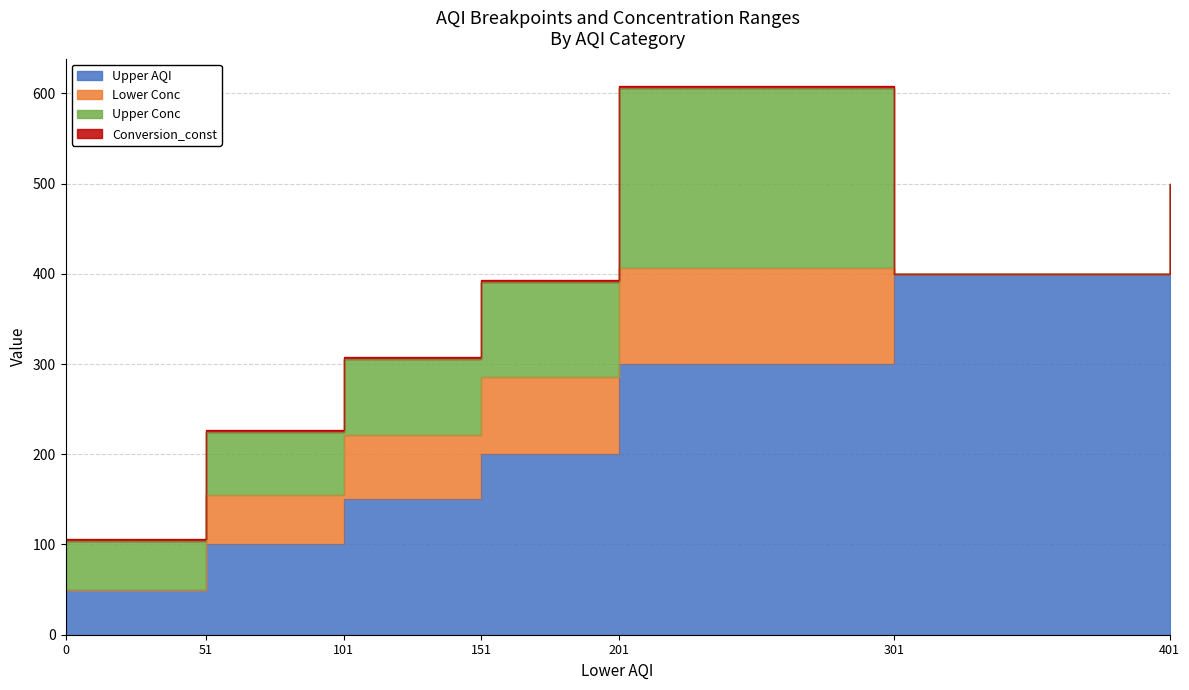

Which series has the widest spread of values?

Upper AQI